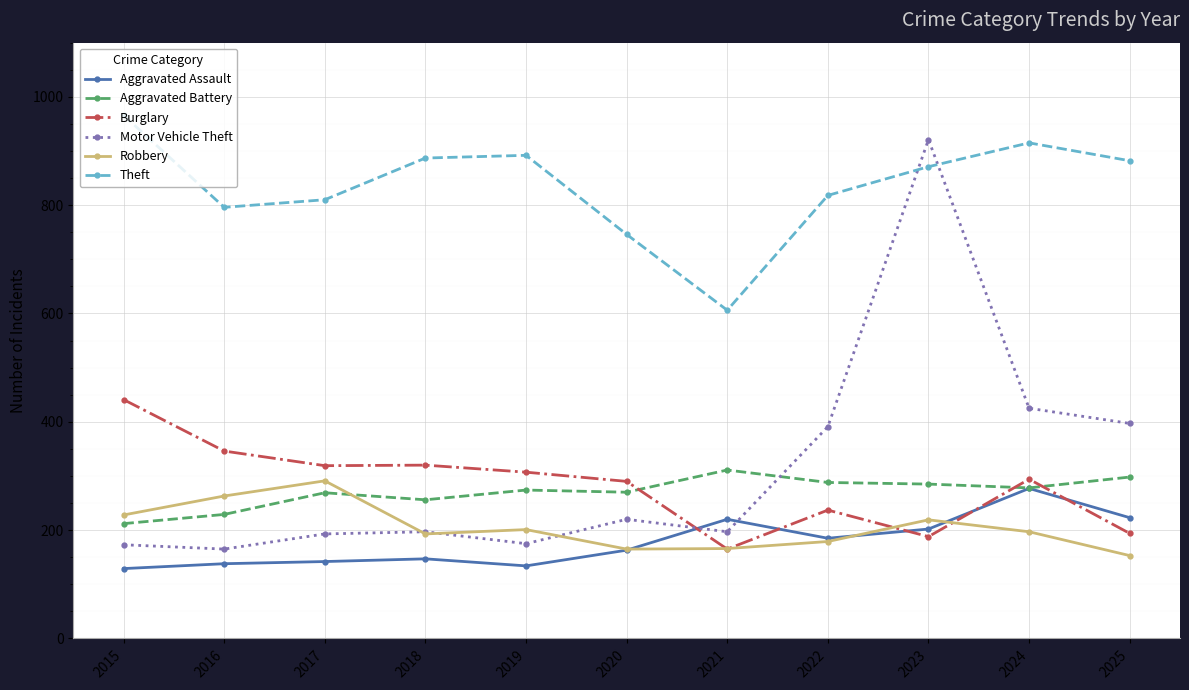

True or false: Burglary has more than 1 points higher than both neighbors.

True